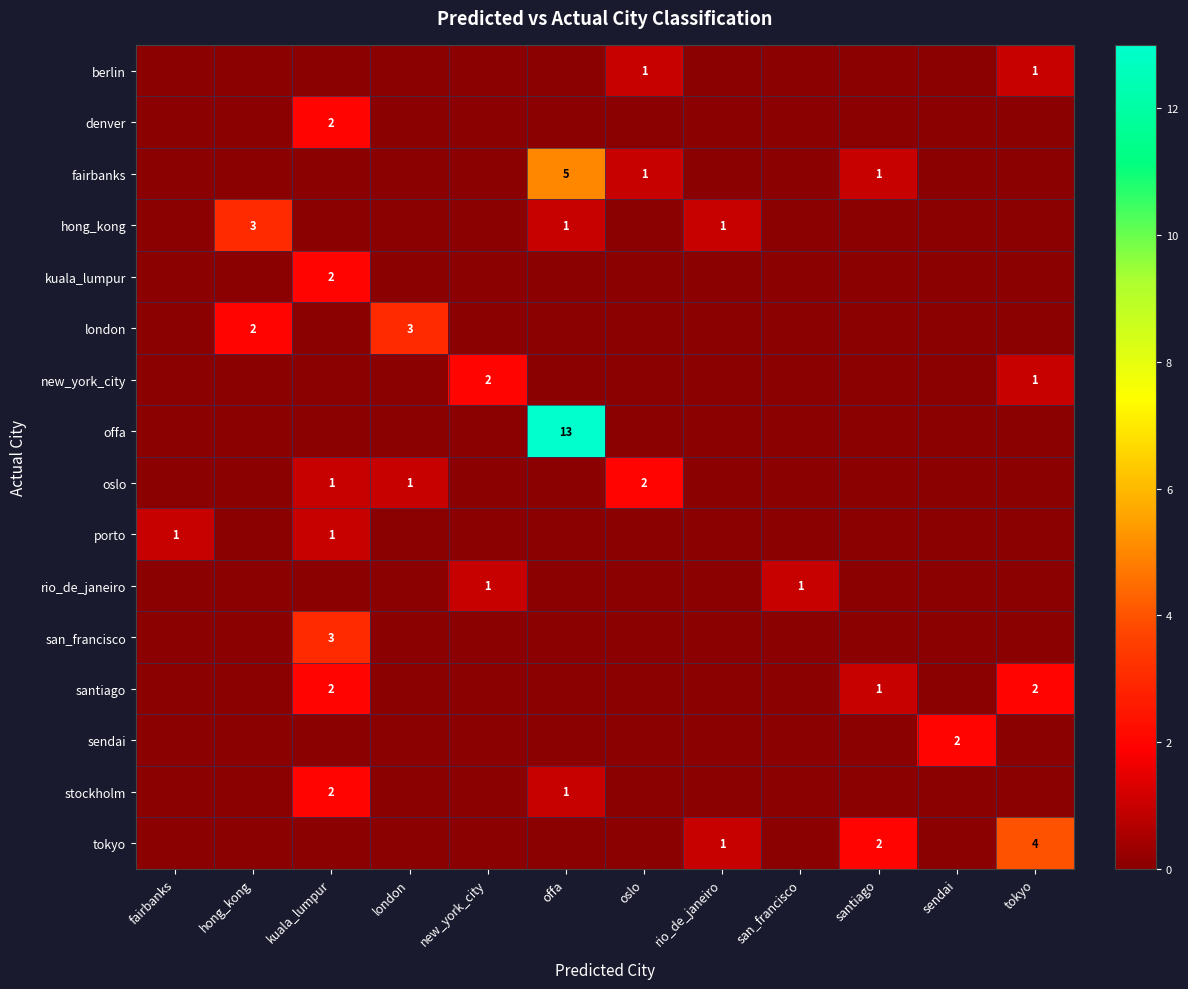

True or false: santiago has a value of 2 at tokyo.

True